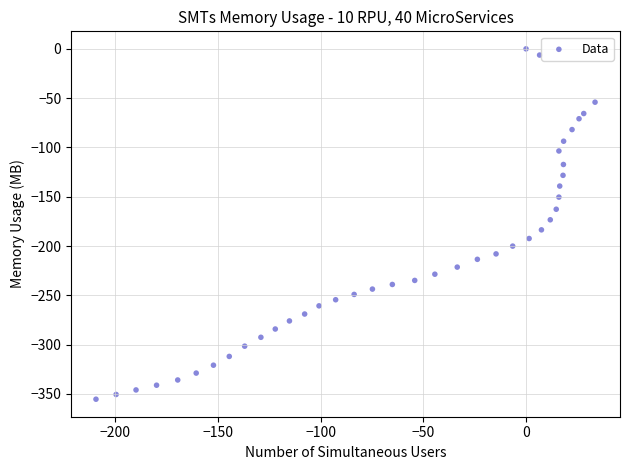

What is the range of Y values (max minus min)?

355.4